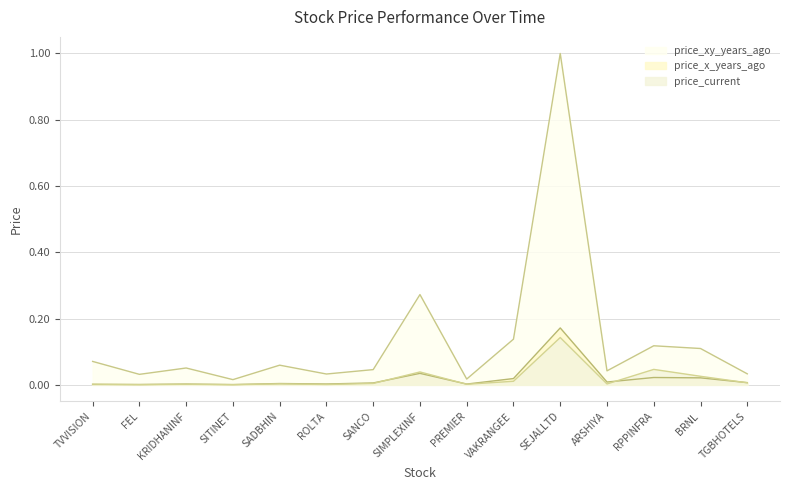

What position from the left is RPPINFRA?

13